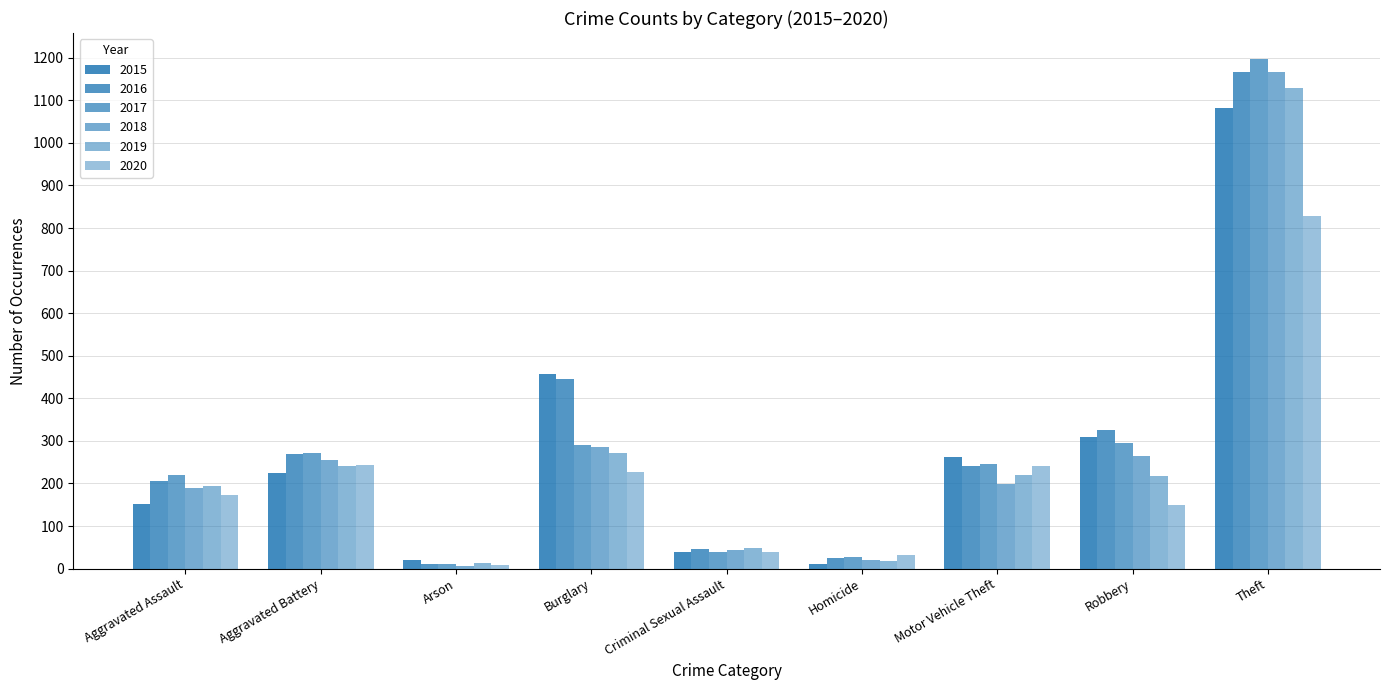

Which category has the highest value across all series?

Theft